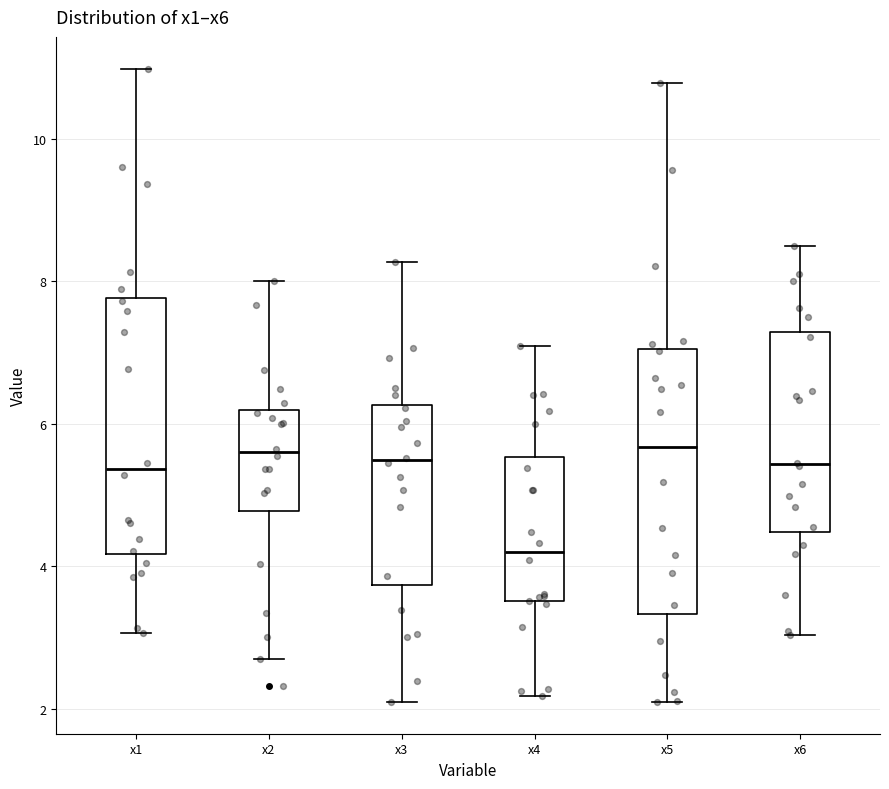

Reading left to right, read every box against the y-axis: the position of its median line, the range the box covers, and the ends of its whiskers. The values are not printed on the chart, so give them approximately, as read against the axis.

x1: median 5.4, box 4.2 to 7.8, whiskers 3.0 to 11.0
x2: median 5.6, box 4.8 to 6.2, whiskers 2.8 to 8.0
x3: median 5.4, box 3.8 to 6.2, whiskers 2.0 to 8.2
x4: median 4.2, box 3.6 to 5.6, whiskers 2.2 to 7.0
x5: median 5.6, box 3.4 to 7.0, whiskers 2.0 to 10.8
x6: median 5.4, box 4.4 to 7.2, whiskers 3.0 to 8.6